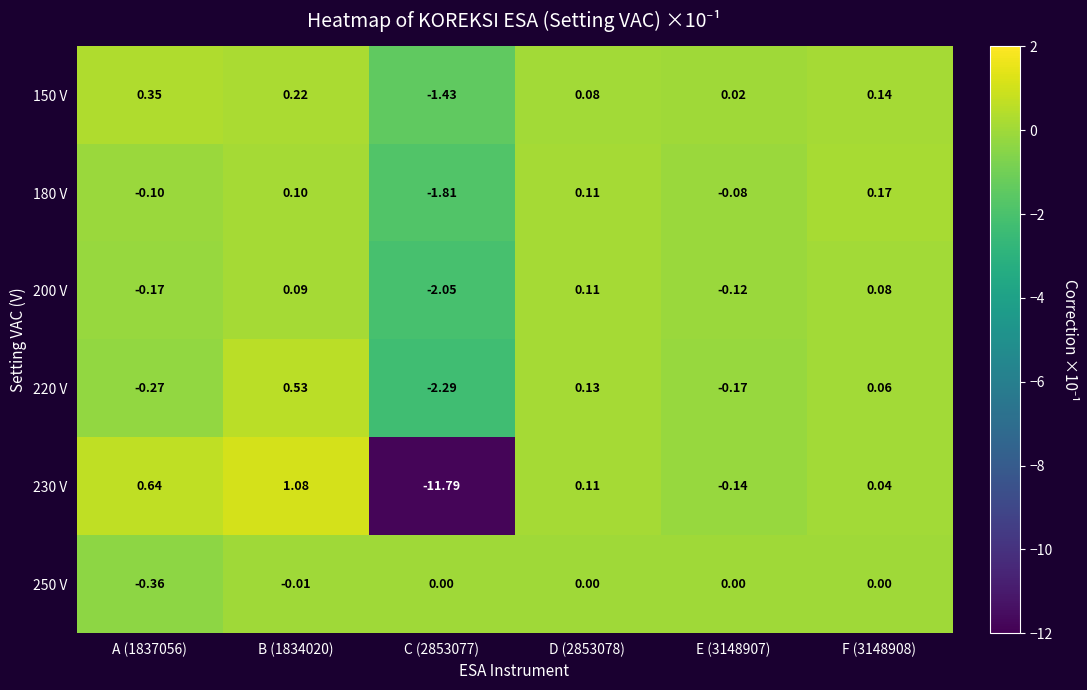

Is the value of 220 V at F (3148908) greater than the value of 200 V at B (1834020)?

No